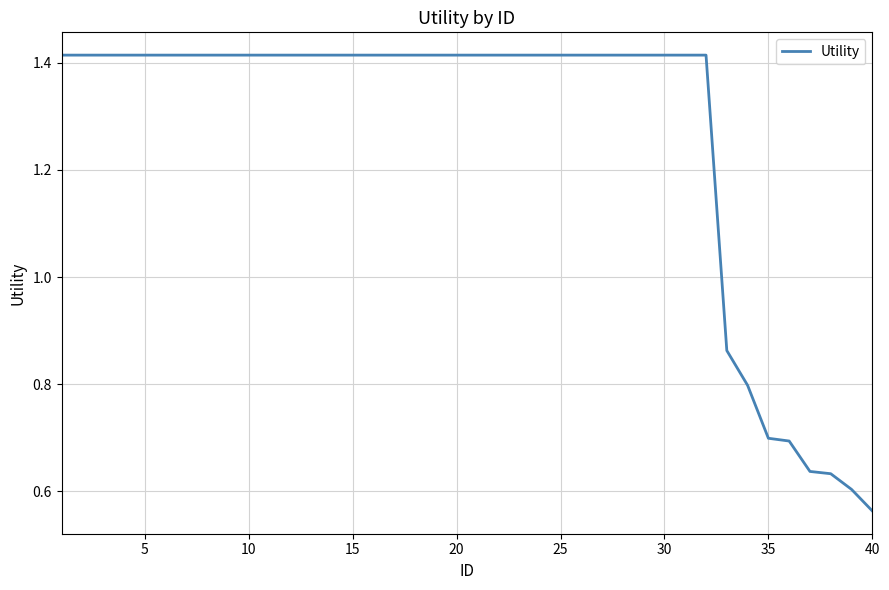

Approximately how many times larger is the value at 15 compared to 10?

1.0